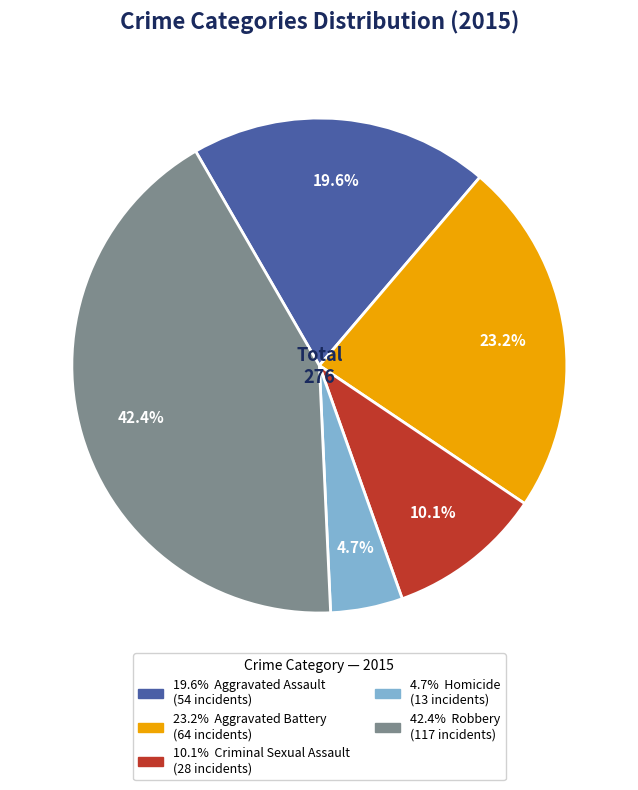

How many slices are in this pie chart?

5